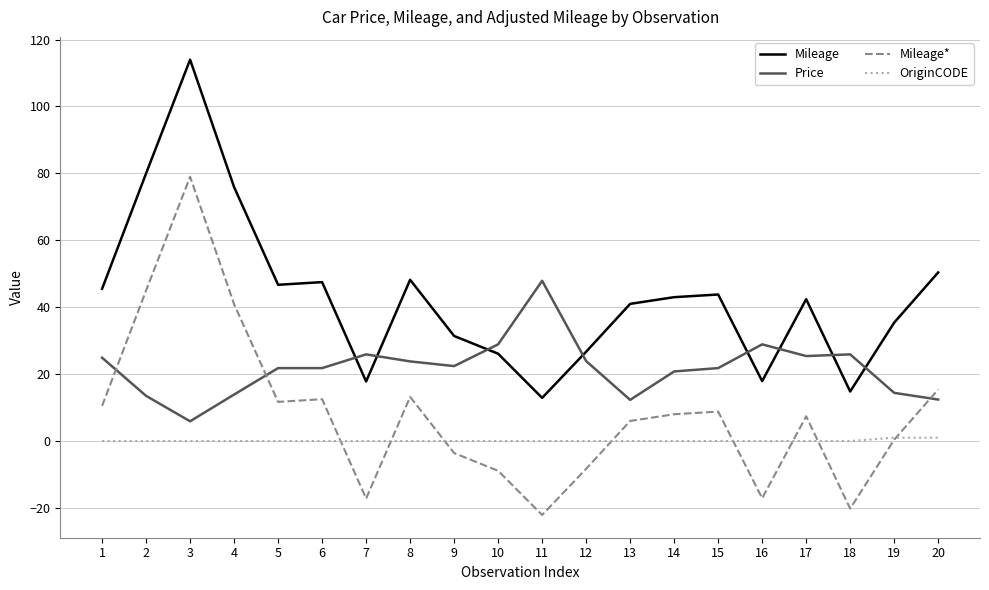

At which category is the sum across all series the highest?

3